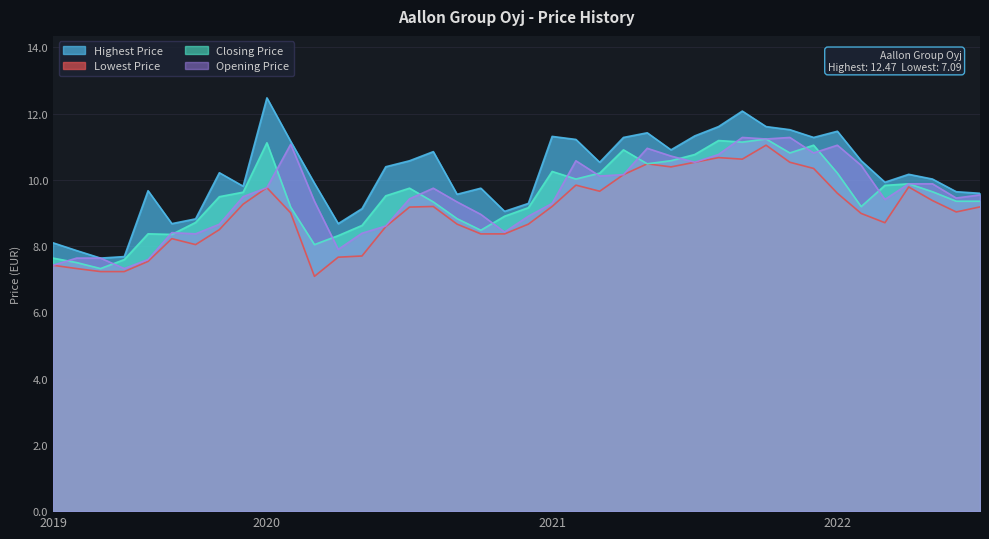

The Highest Price series shows 11.3 at 2021. True or false?

True